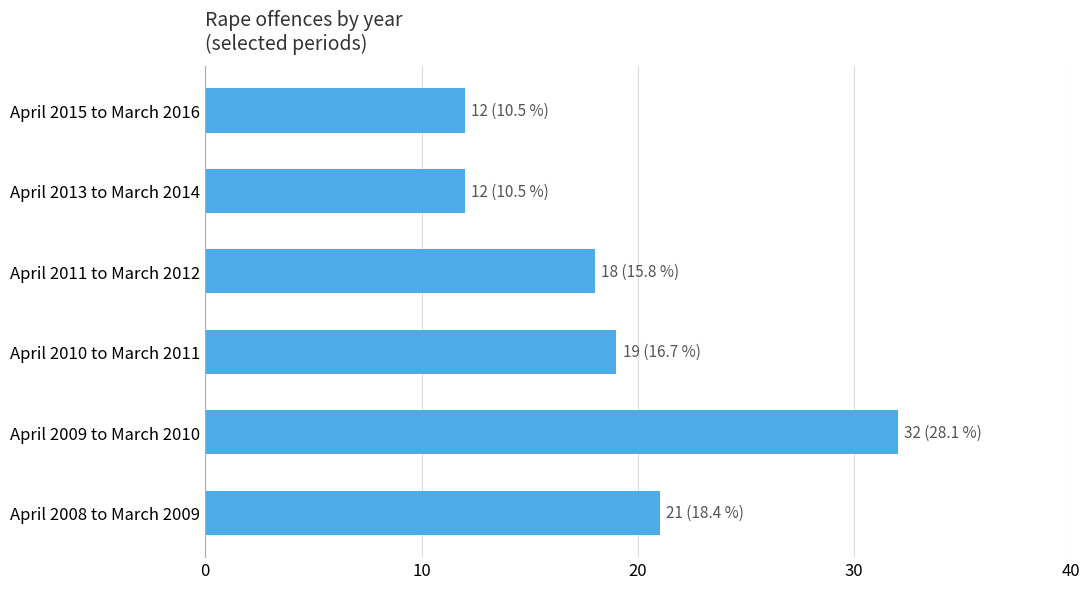

What is the minimum value shown in the chart?

12